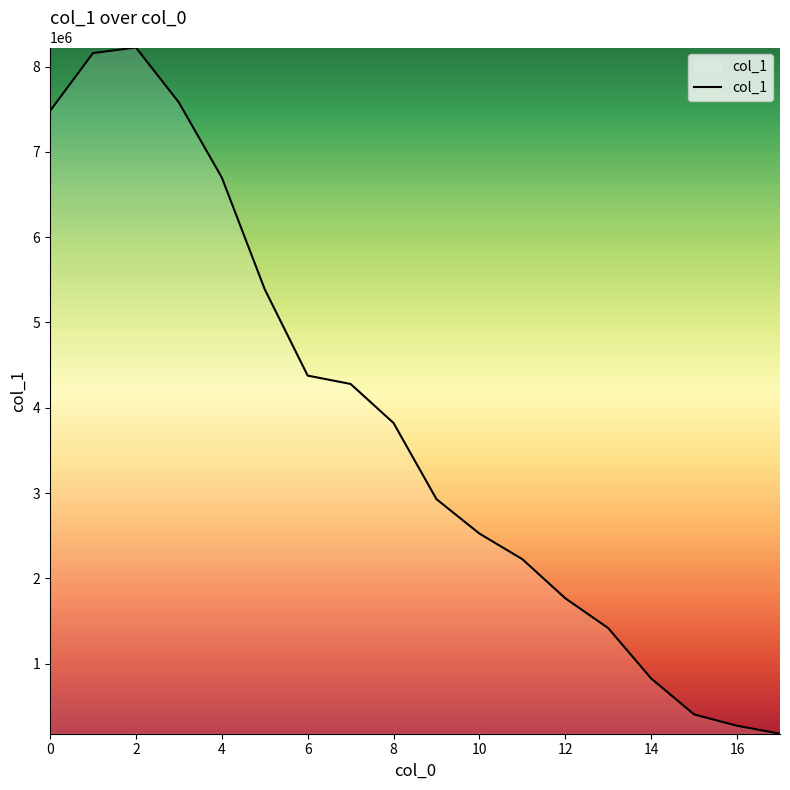

What is the difference between the second highest and second lowest values?

7885144